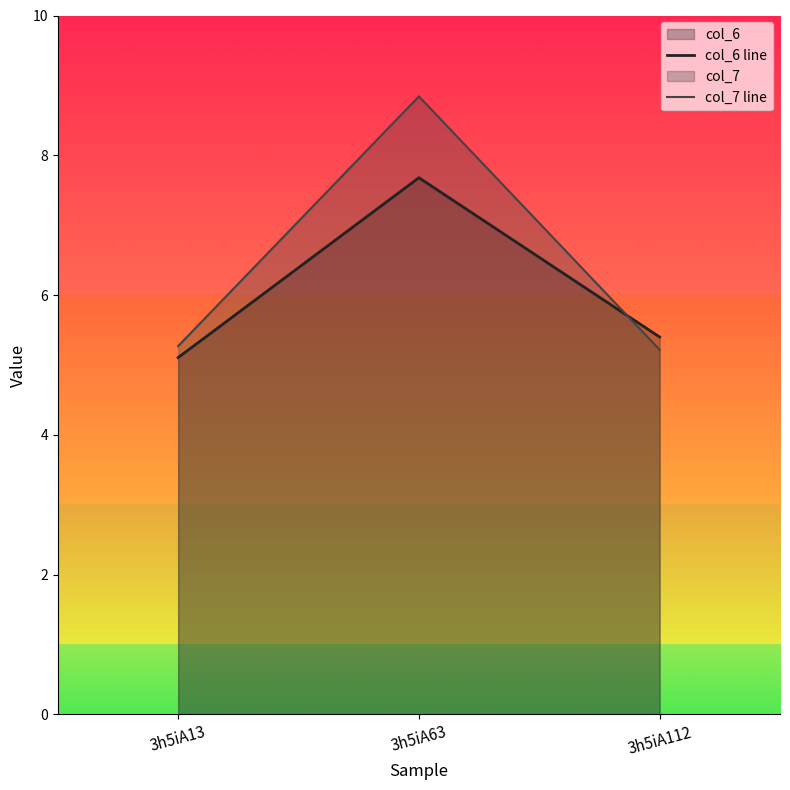

Read the col_6 line value at 3h5iA112.

5.4